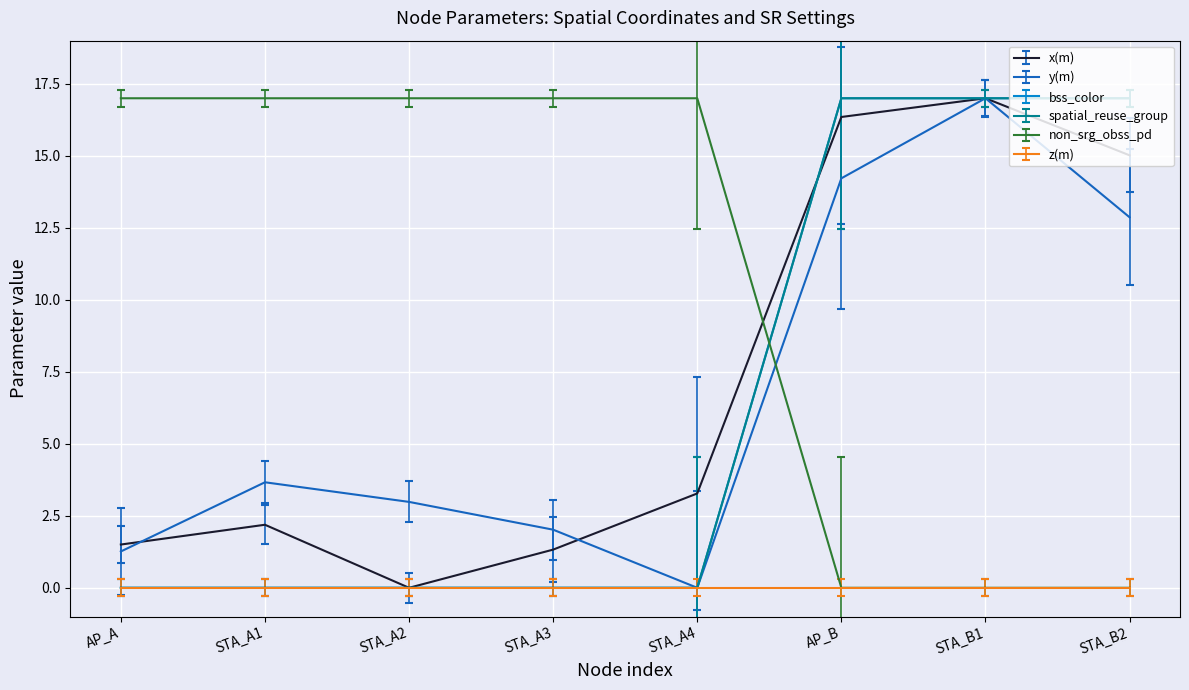

What is the sum of all bss_color values?

51.0